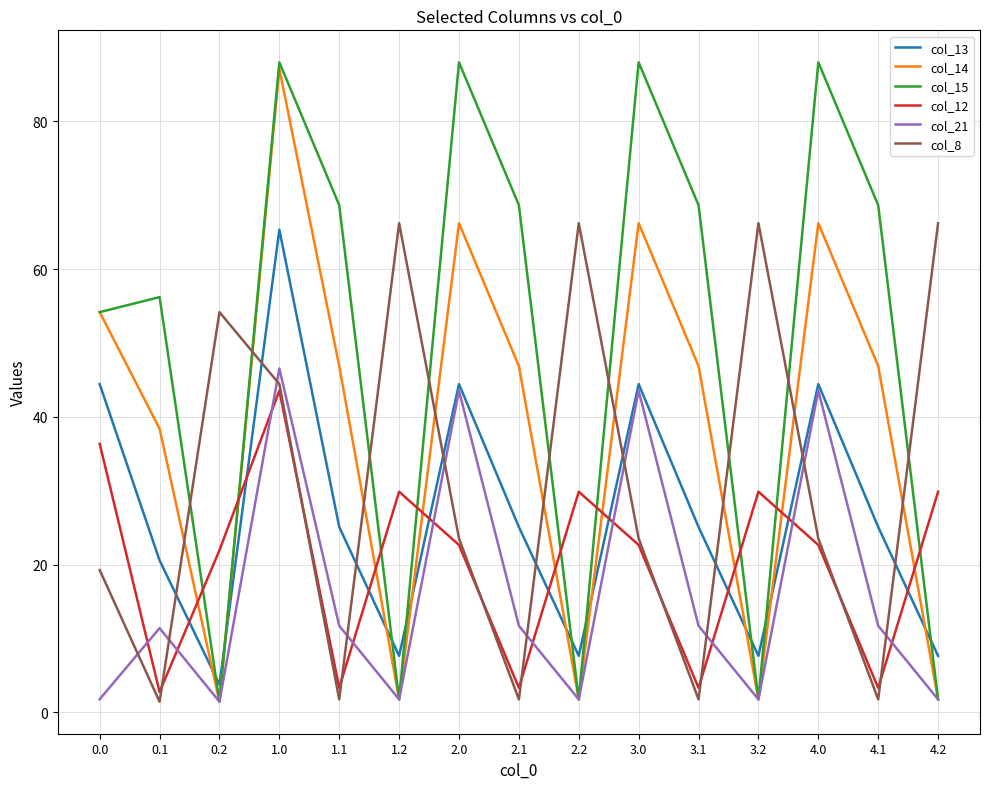

At how many categories does at least one series exceed 49?

15